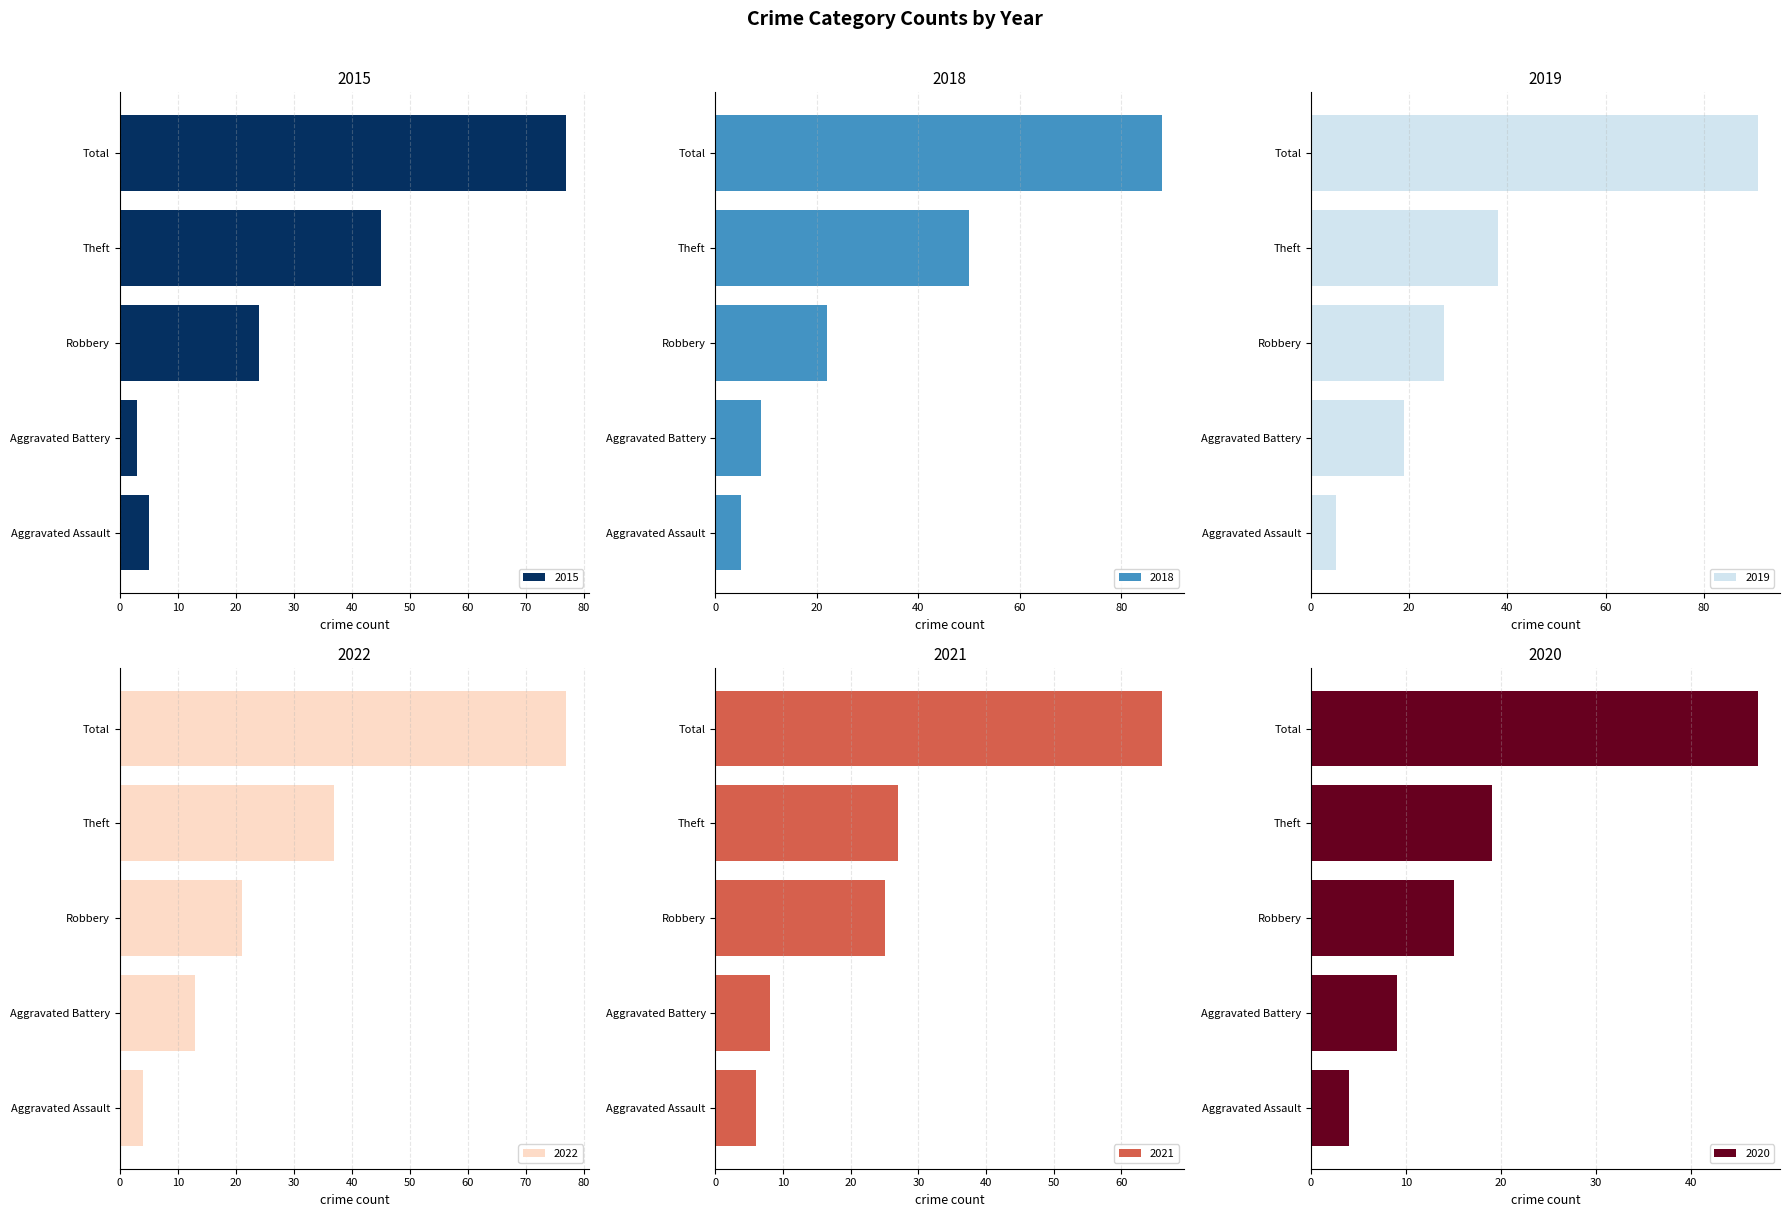

Between Aggravated Assault and Robbery, which is larger?

Robbery